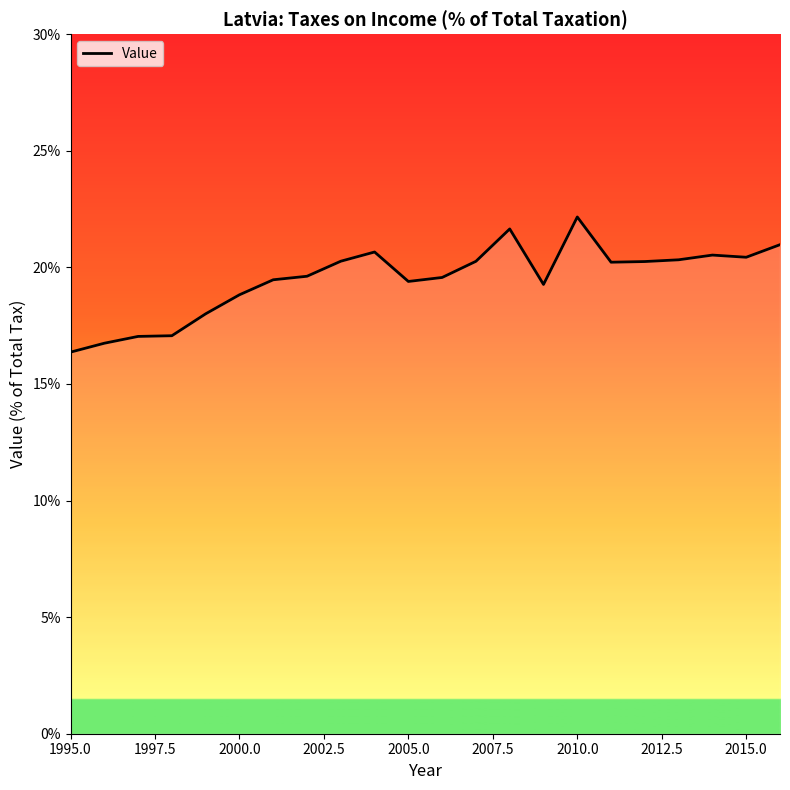

The value at 2005.0 is 27.5. True or false?

False